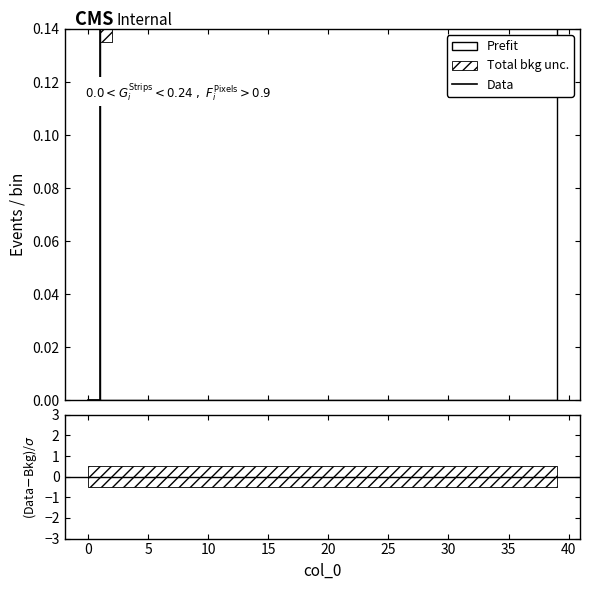

Count the number of values greater than 0.

39